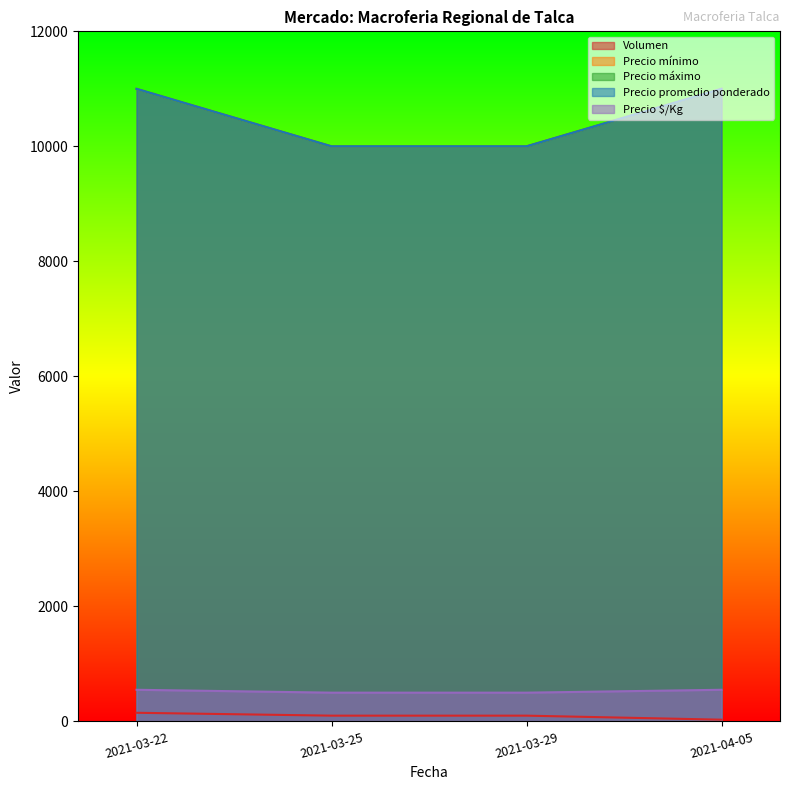

What is the difference between the maximum and minimum values in the Precio máximo series?

1000